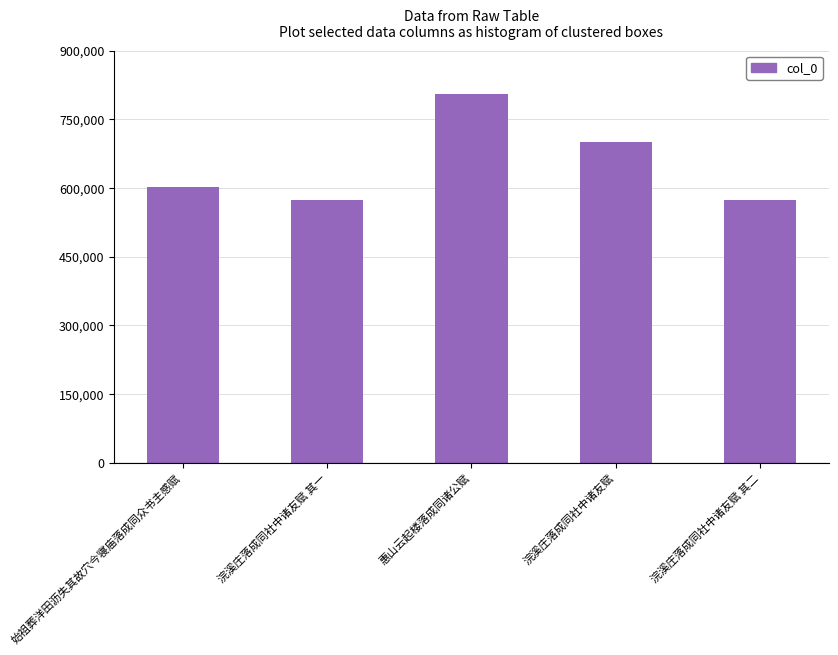

The value at 浣溪庄落成同社中诸友赋 is 699420. True or false?

True